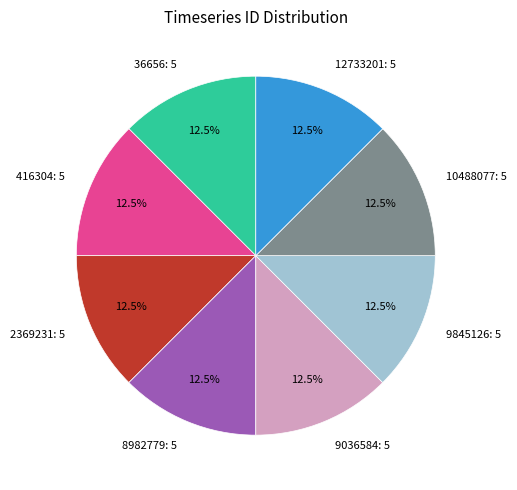

What is the ratio of the value at 9845126 to the value at 36656?

1.0